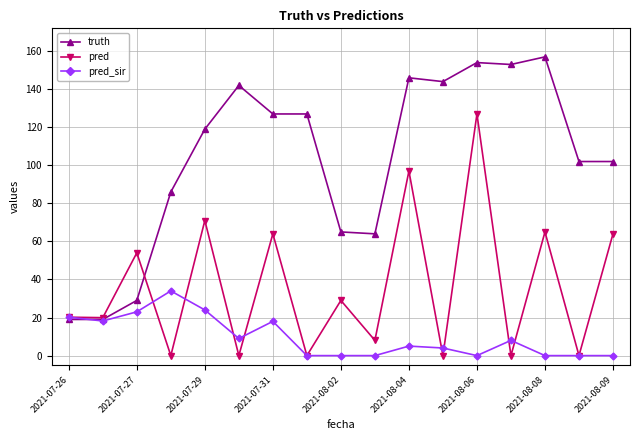

How many intersections are there between pred_sir and truth?

1